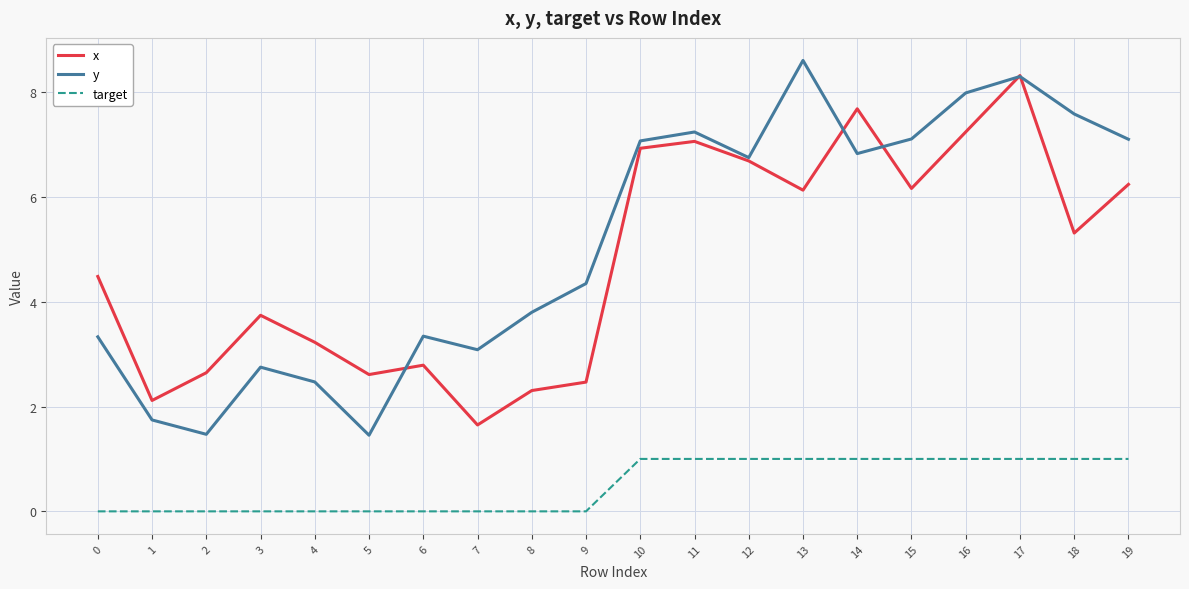

True or false: y has more than 1 points higher than both neighbors.

True